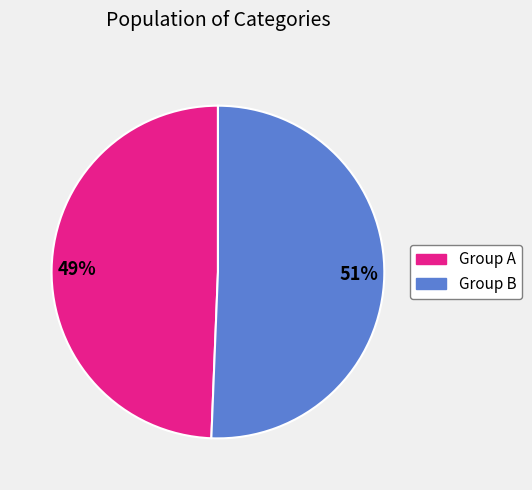

To the nearest percent, what is the average slice percentage?

50%